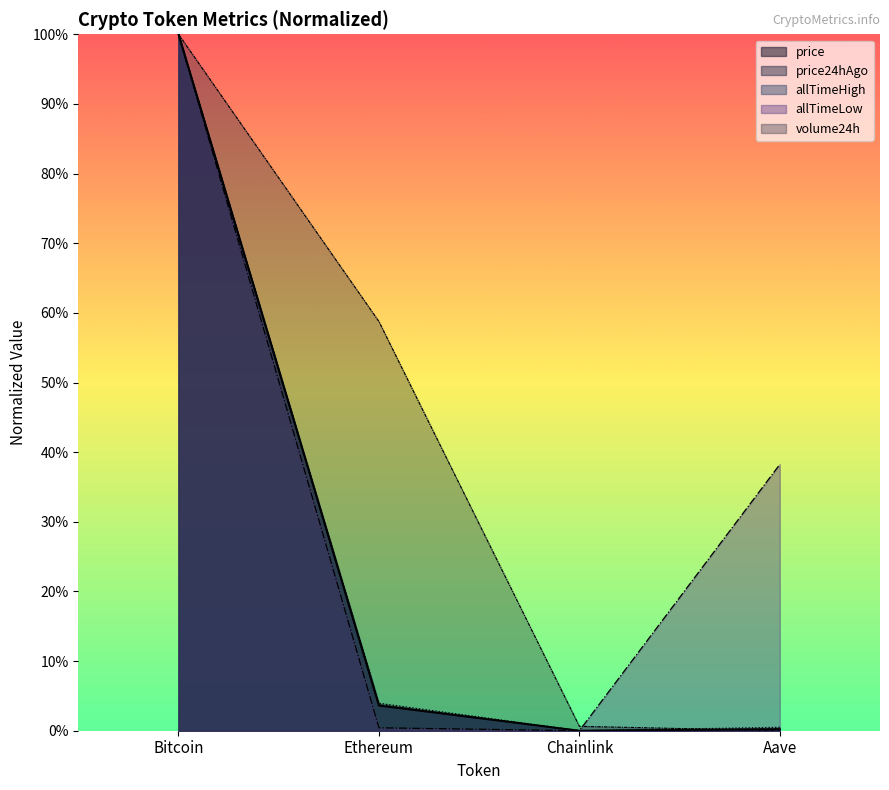

At how many categories does at least one series exceed 15?

3